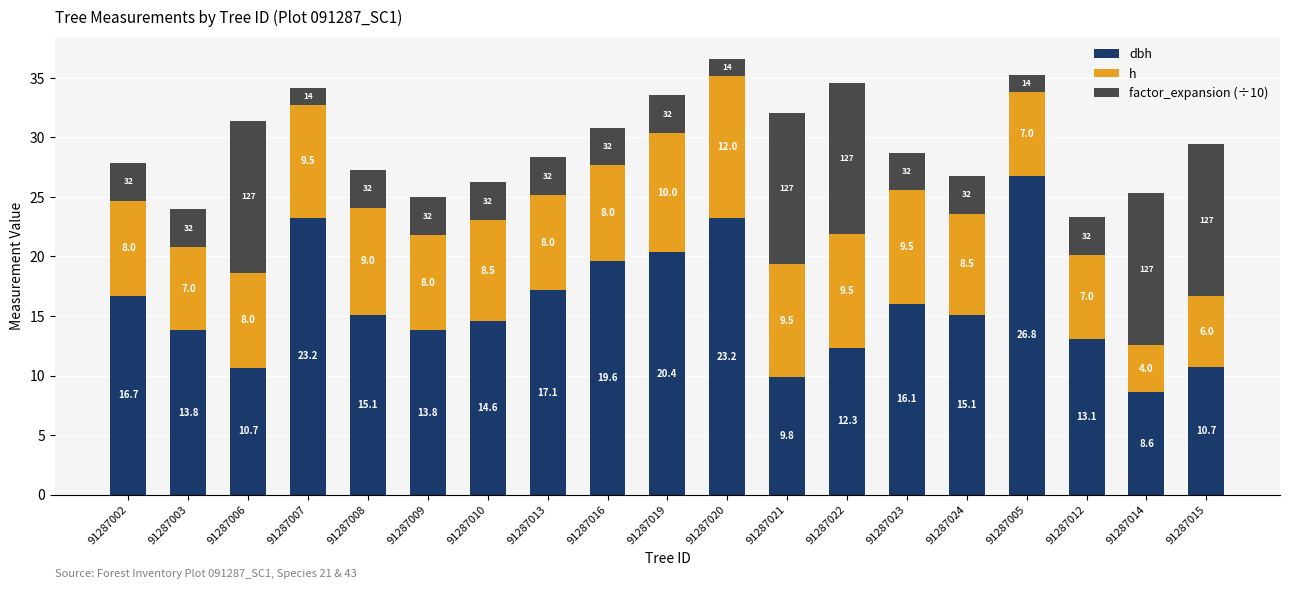

What is the total value across all series at 91287015?

29.4